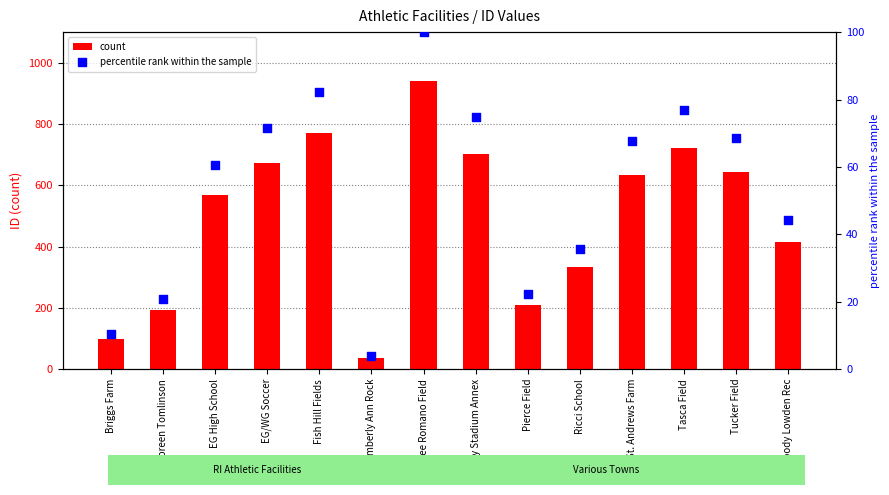

What is the total value across all series at EG/WG Soccer?

743.6